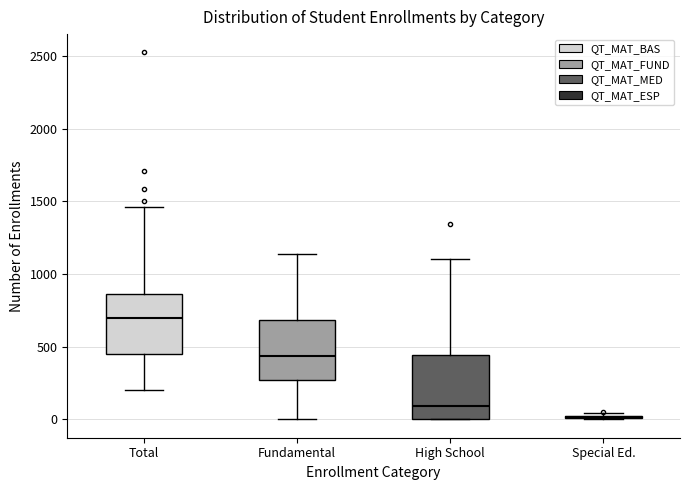

Where does the lower whisker of the box for Fundamental end on the y-axis? The values are not printed on the chart, so give them approximately, as read against the axis.

0